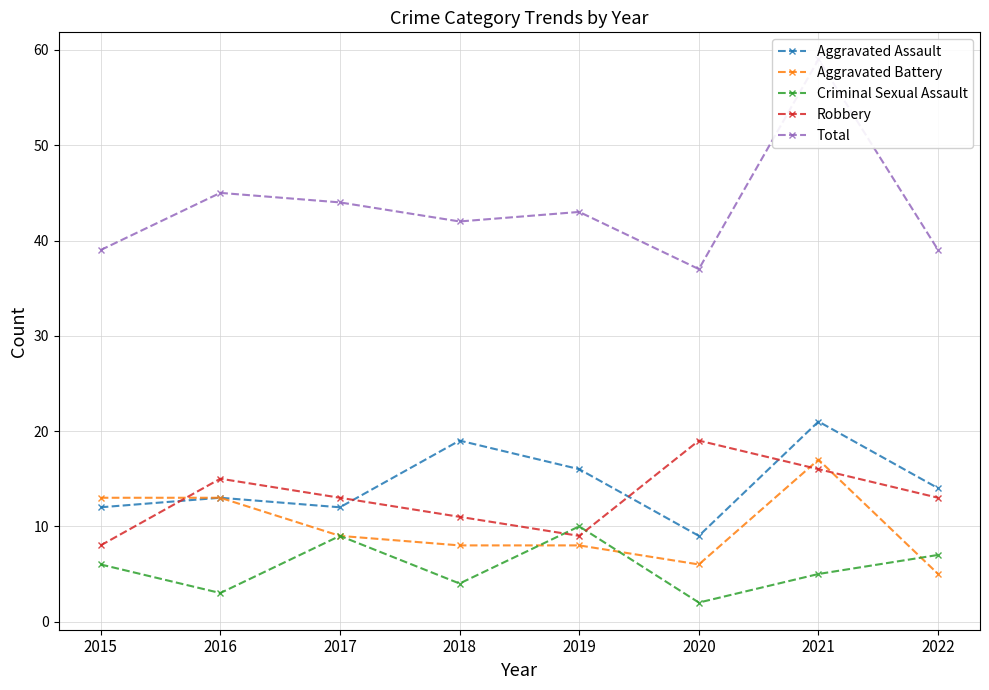

At which category does Robbery reach its first local peak?

2016